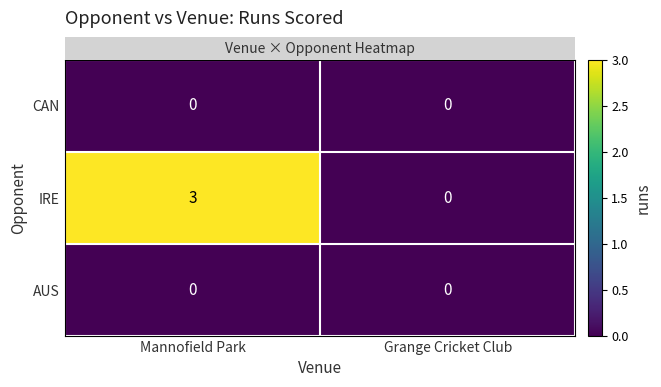

Reading right to left, extract all data points from this chart.

CAN: 0	0
IRE: 0	3
AUS: 0	0